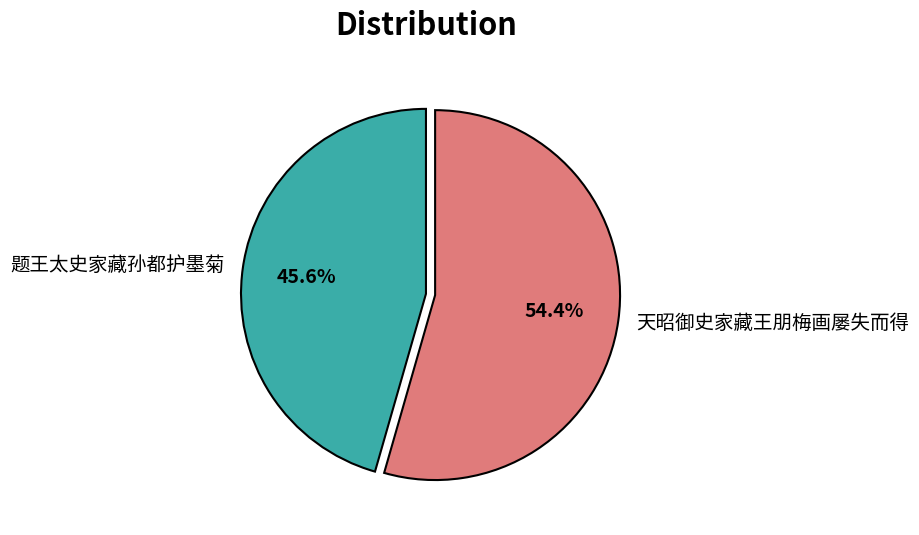

Is 题王太史家藏孙都护墨菊 the majority of the pie?

No